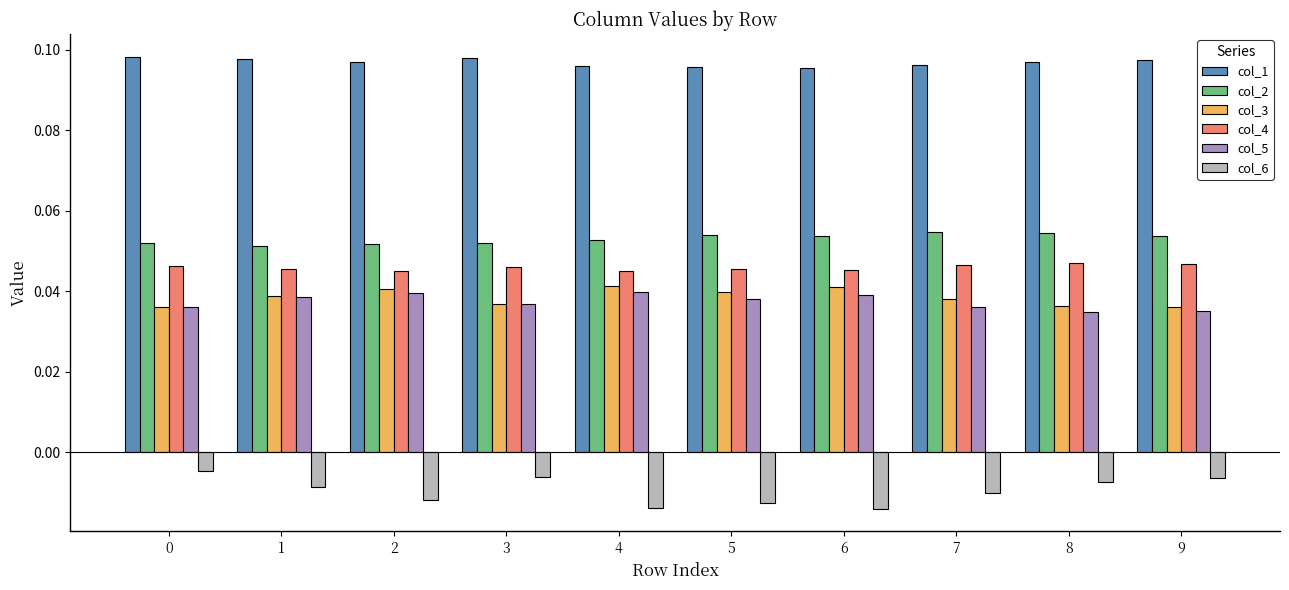

Does the chart contain any negative values?

Yes